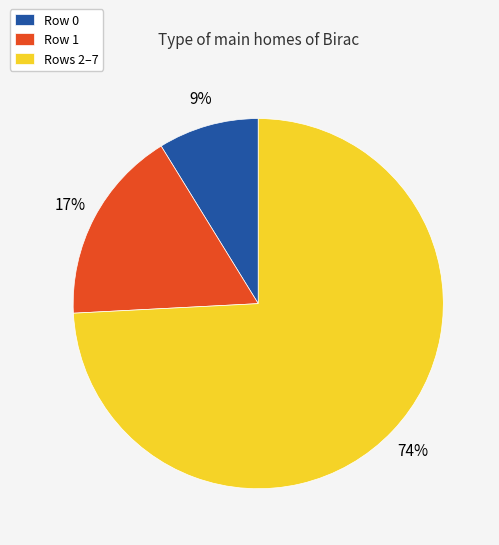

What percentage is the Rows 2–7 slice, to the nearest percent?

74%